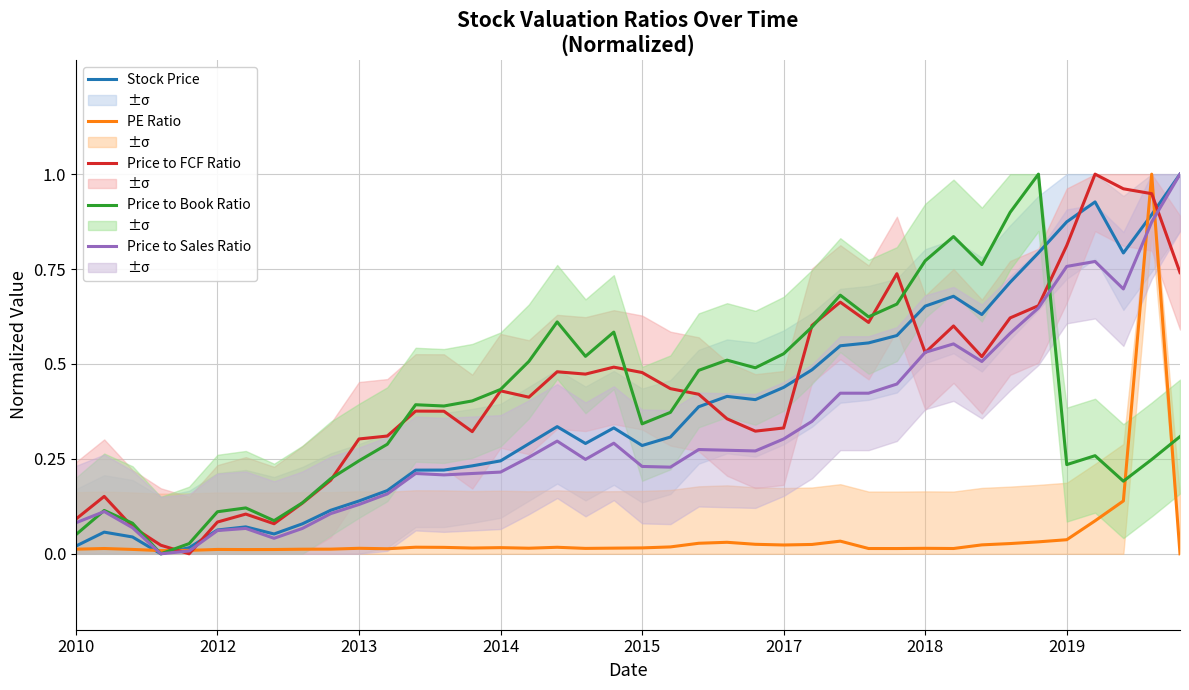

True or false: Price to Book Ratio and Price to Sales Ratio cross at least once.

True